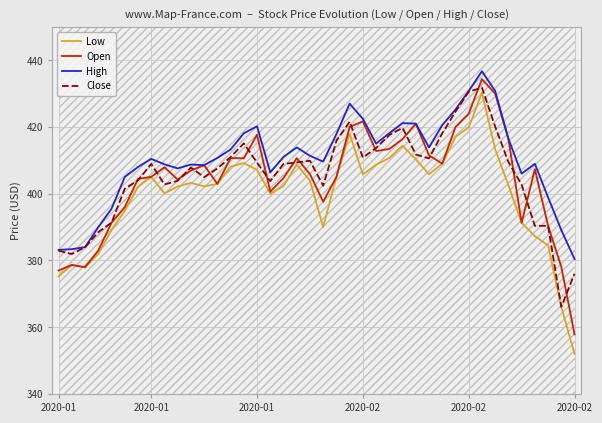

What is the average value of the Close series?

405.5